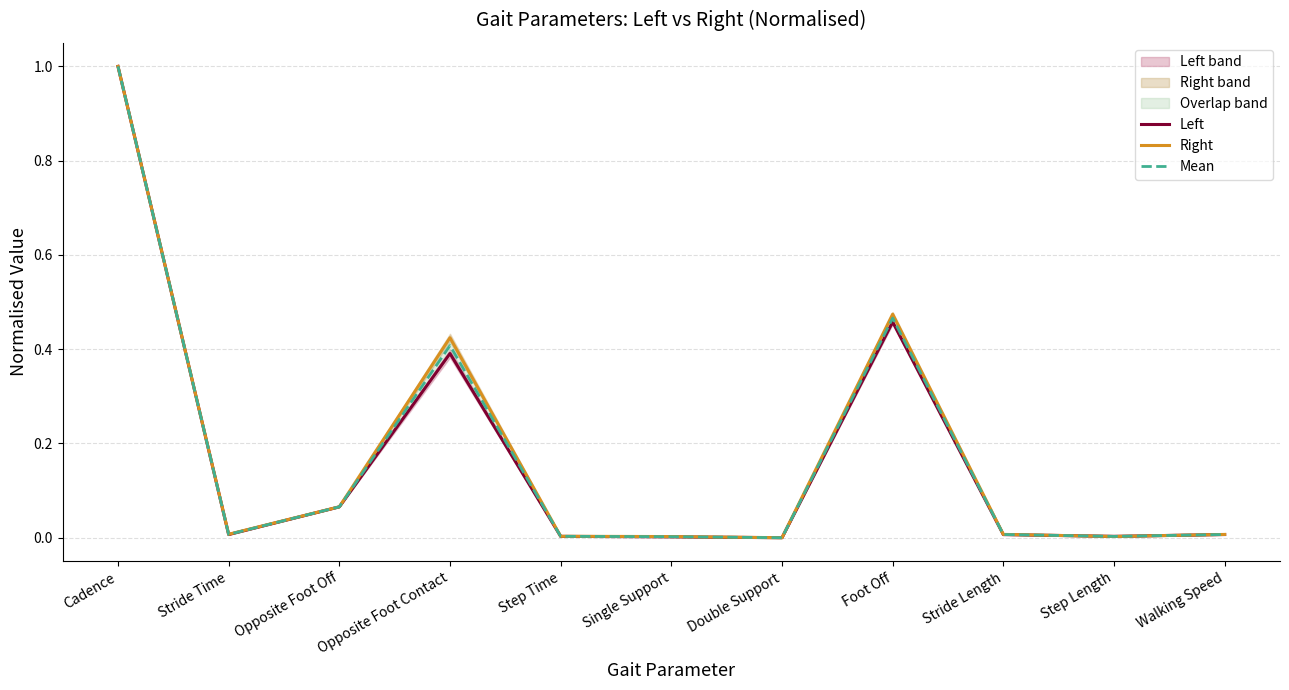

True or false: Mean has more than 1 points higher than both neighbors.

True